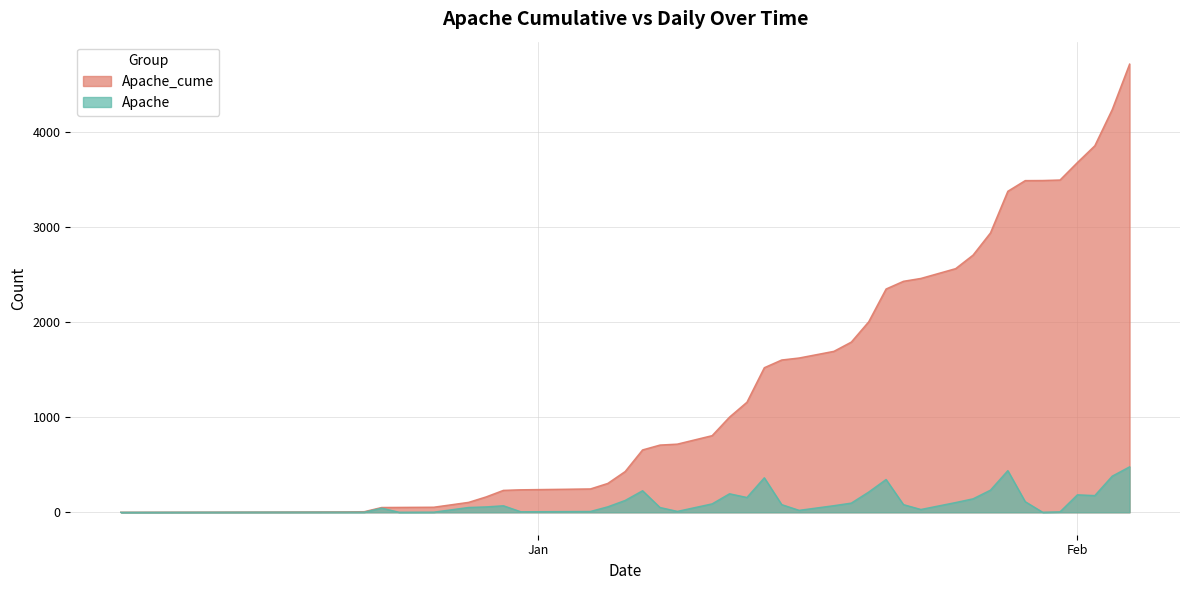

Where is Apache nearest to the value 239?

2021-01-27